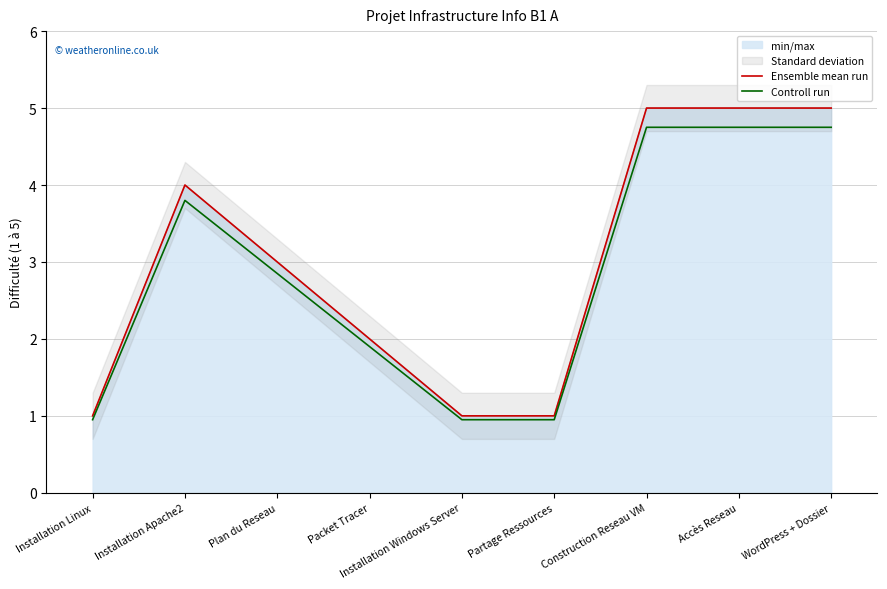

Rank the categories by Controll run value from highest to lowest.

Construction Reseau VM, Accès Reseau, WordPress + Dossier, Installation Apache2, Plan du Reseau, Packet Tracer, Installation Linux, Installation Windows Server, Partage Ressources